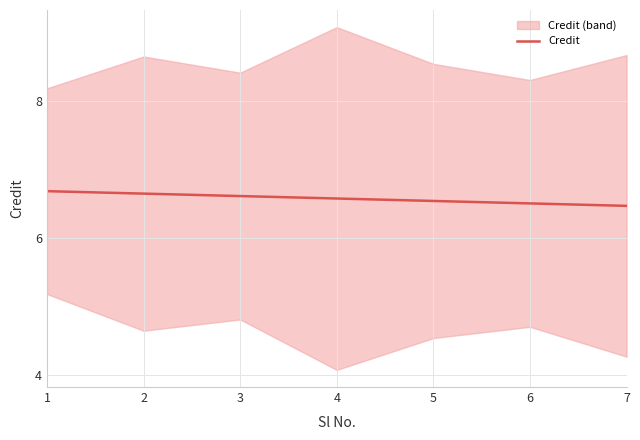

True or false: Credit has a value of 3.6 at 7.

False